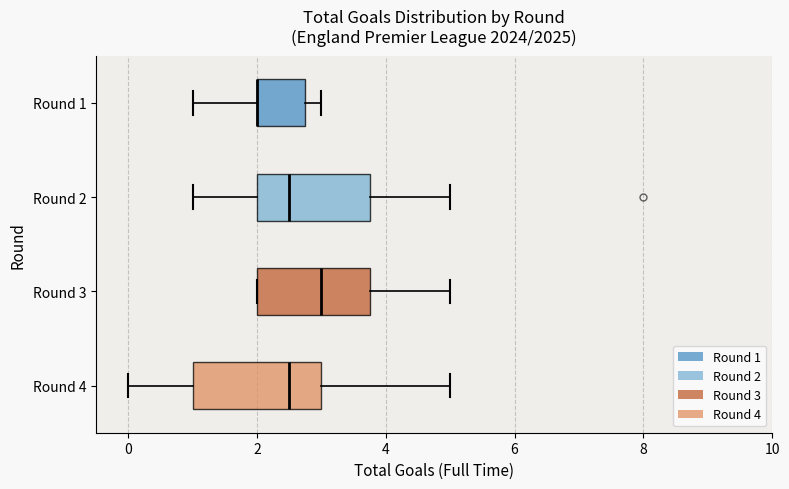

Where is the right edge of the box for Round 1 on the x-axis? The values are not printed on the chart, so give them approximately, as read against the axis.

2.8